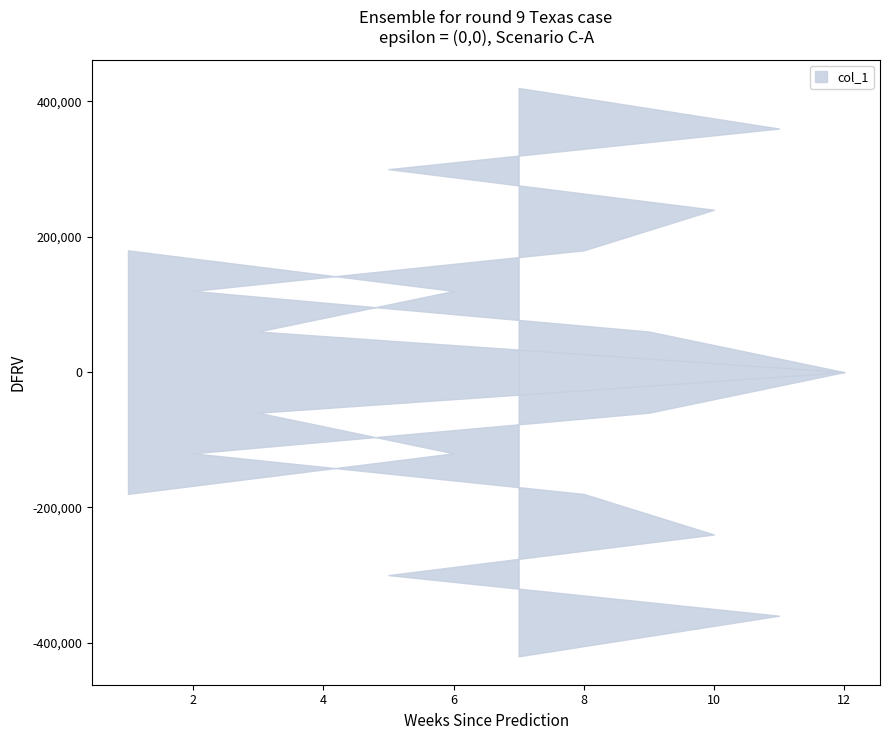

What is the label of the 8th point from the right?

12